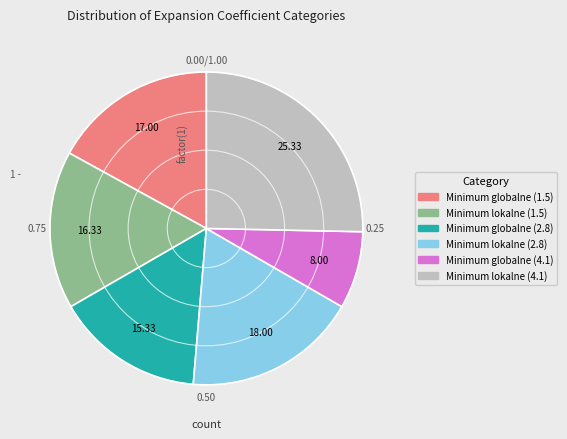

Which slice is the largest?

Minimum lokalne (4.1)